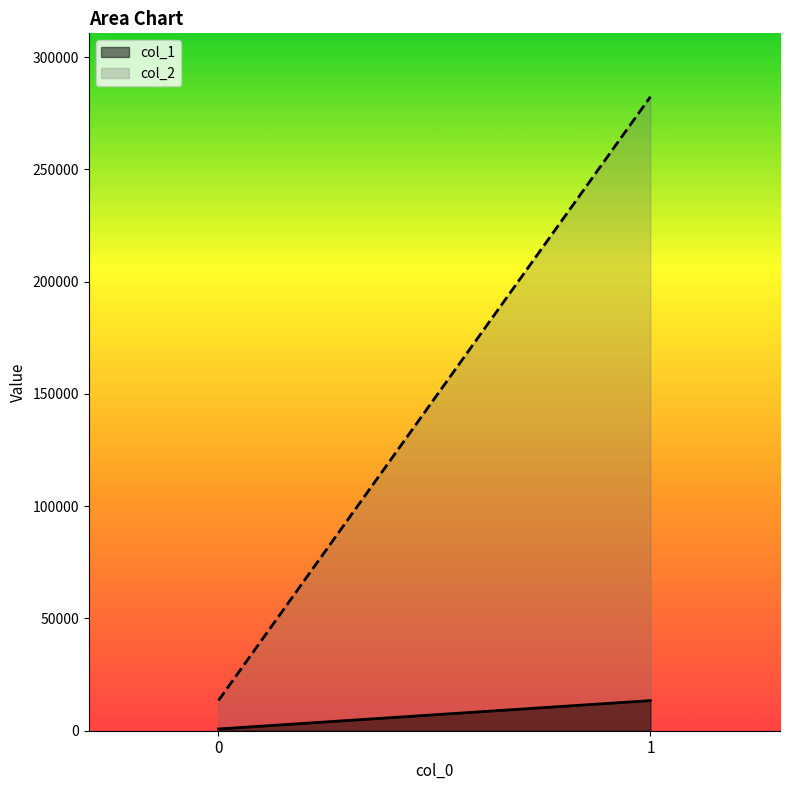

At how many categories does at least one series exceed 42993?

1